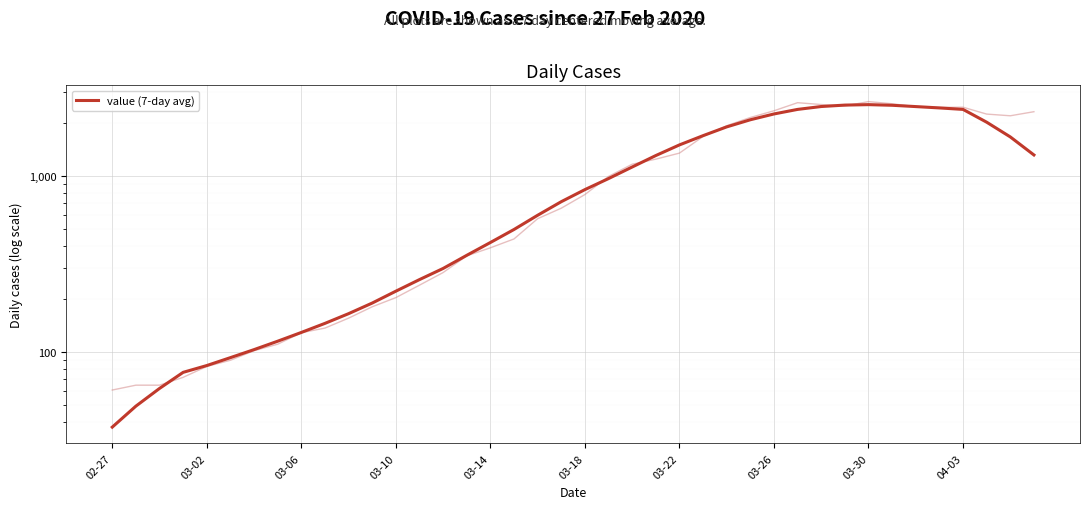

The chart shows a value of 79.9 at 03-02. True or false?

False